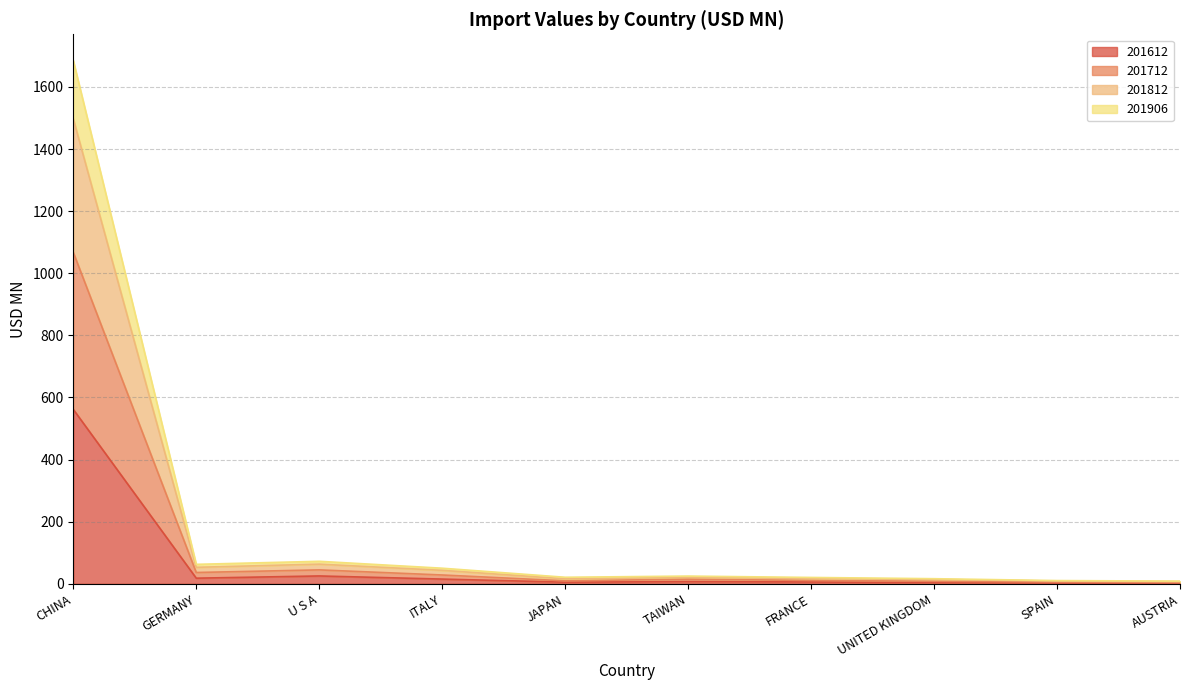

Where does the 201906 series first go above 20?

CHINA